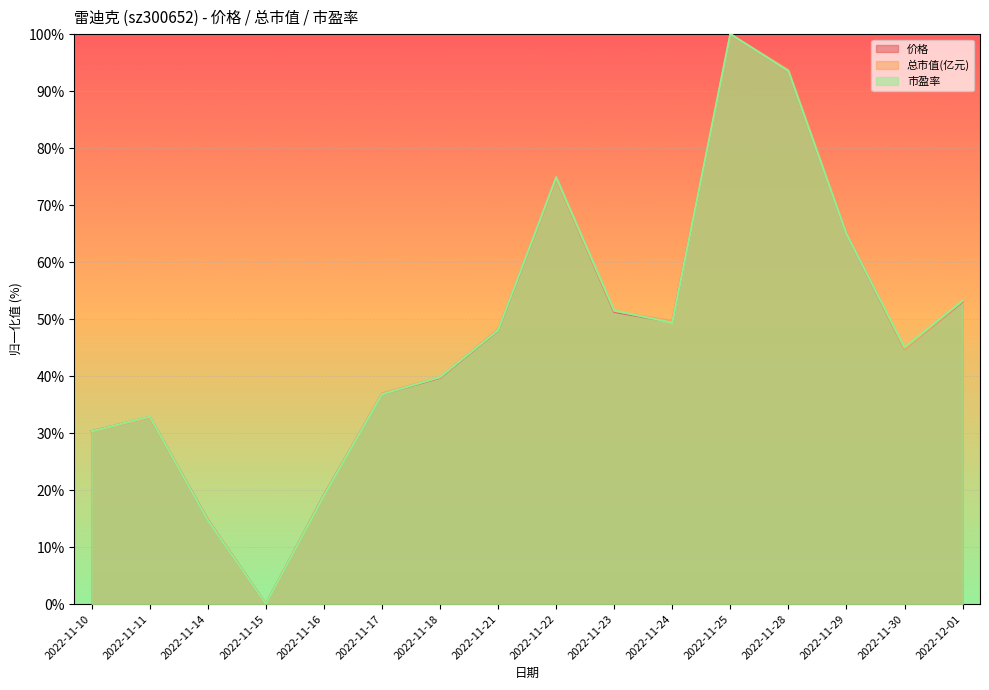

Which series has the widest spread of values?

价格